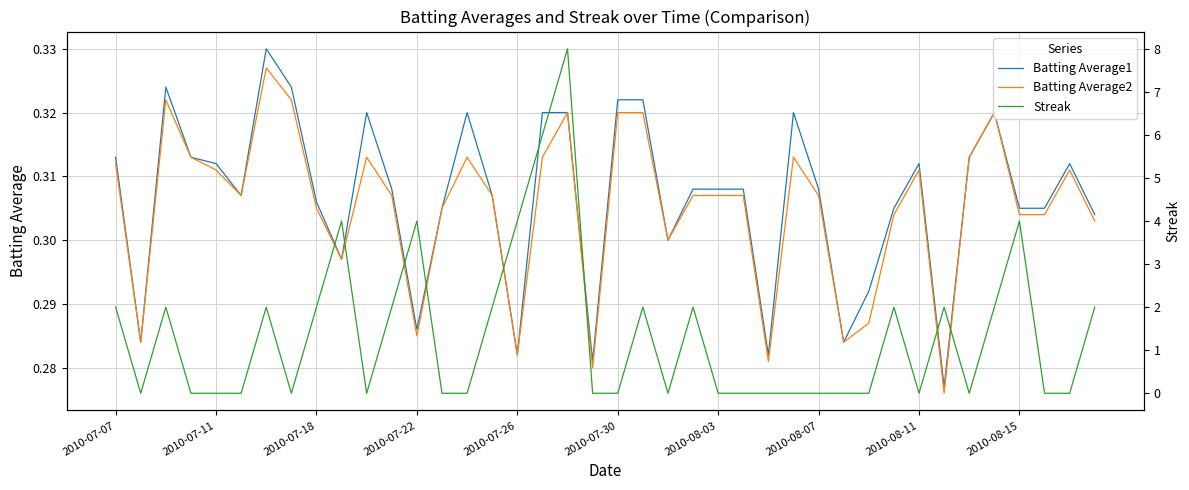

What is the difference between the maximum and second lowest values in the Streak series?

8.0